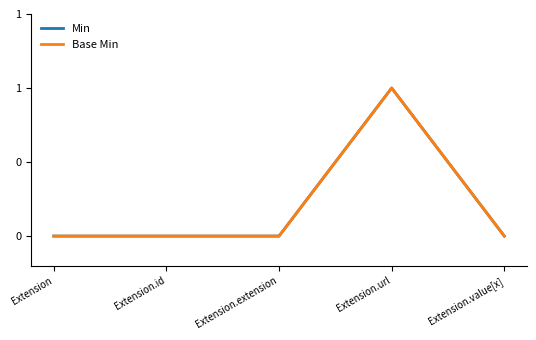

List the series in order of their peak value, lowest first.

Min, Base Min